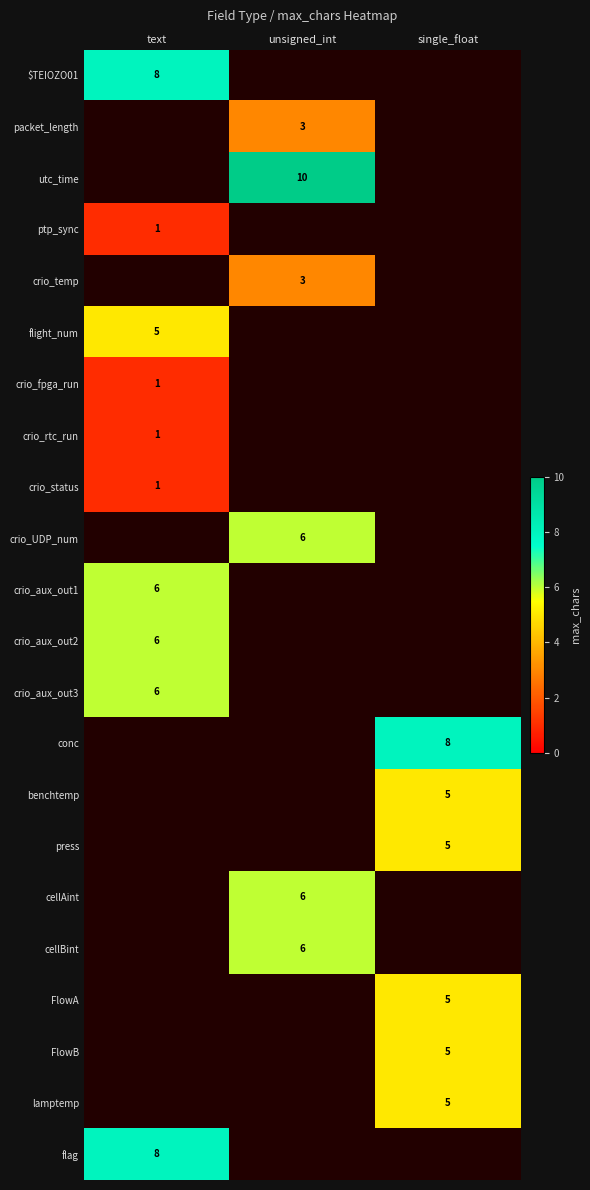

The crio_UDP_num series shows 6 at unsigned_int. True or false?

True